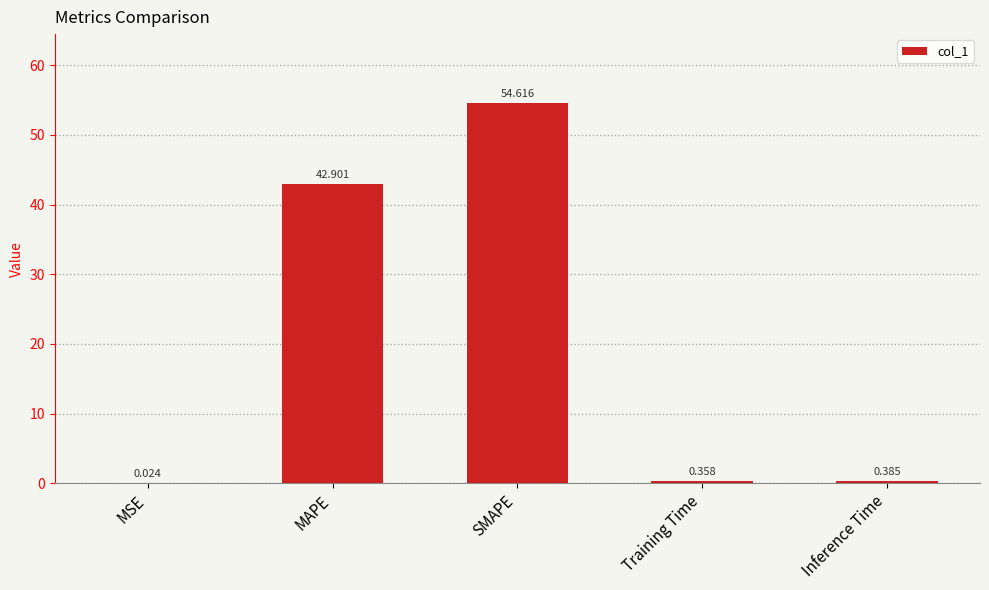

Which category has the highest value across all series?

SMAPE